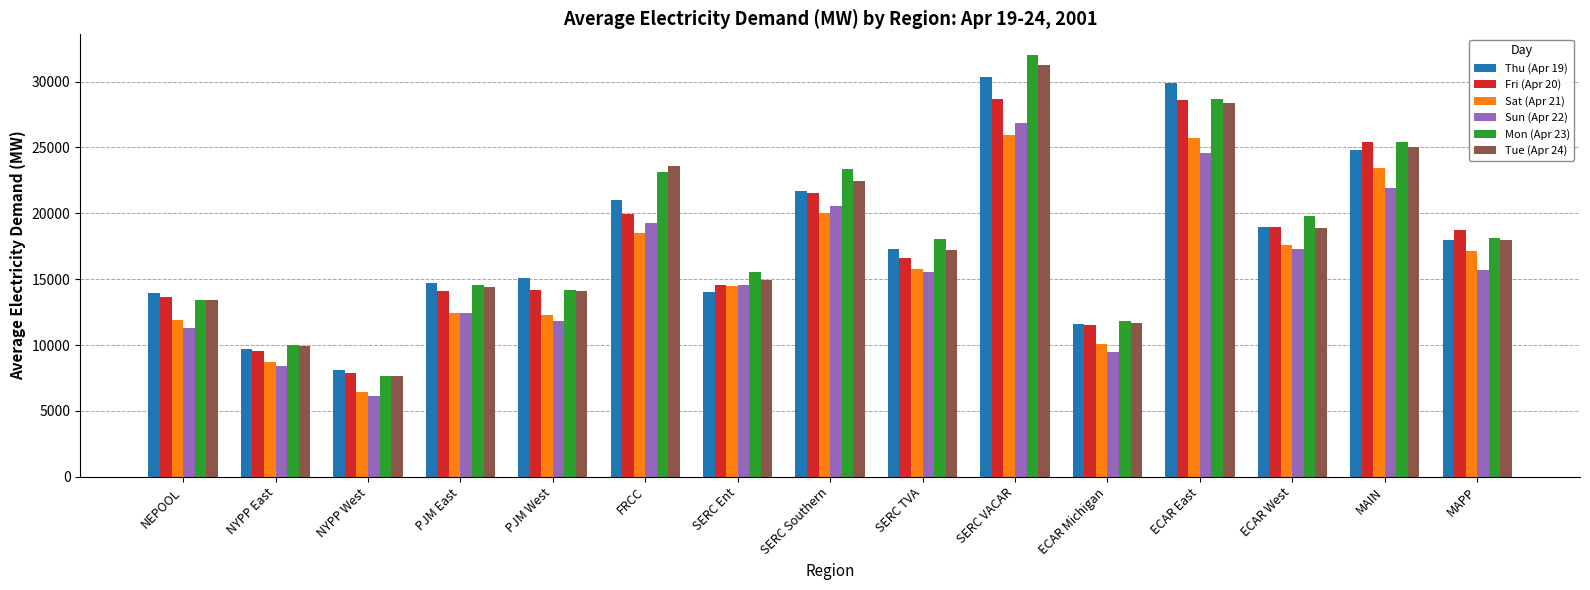

What position from the right is MAIN?

2